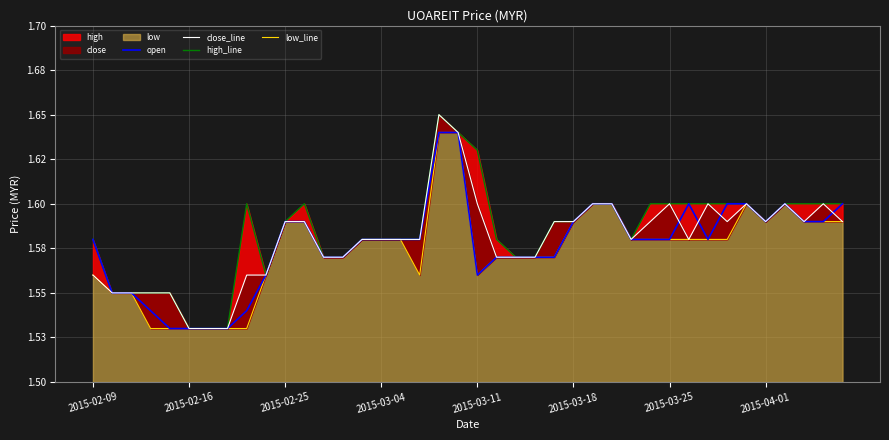

How many interior local valleys does the low_line series have?

3